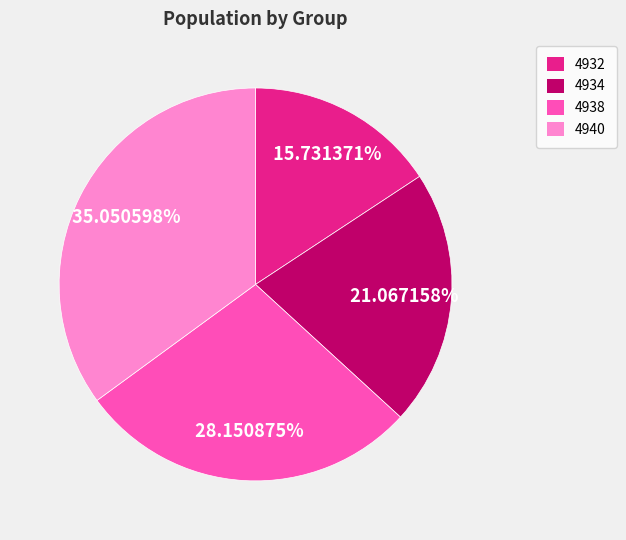

To the nearest percent, what portion does 4934 represent?

21%